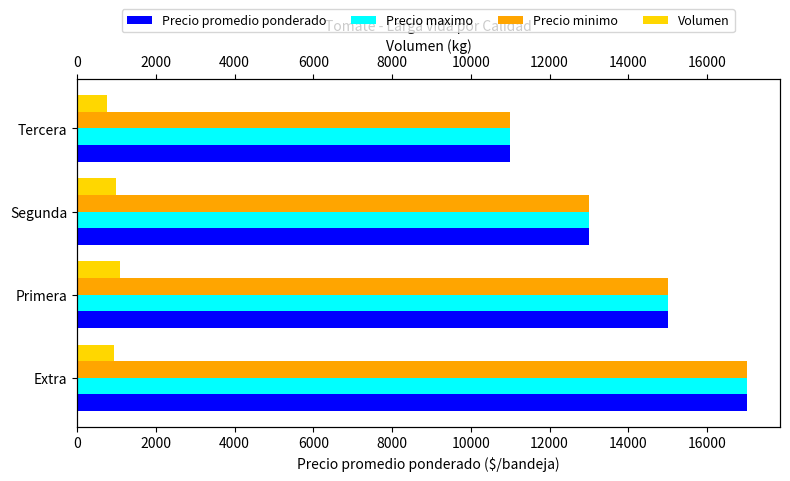

Reading left to right, transcribe all the data shown in this chart.

Precio promedio ponderado: 17000	15000	13000	11000
Precio maximo: 17000	15000	13000	11000
Precio minimo: 17000	15000	13000	11000
Volumen: 950	1100	980	750